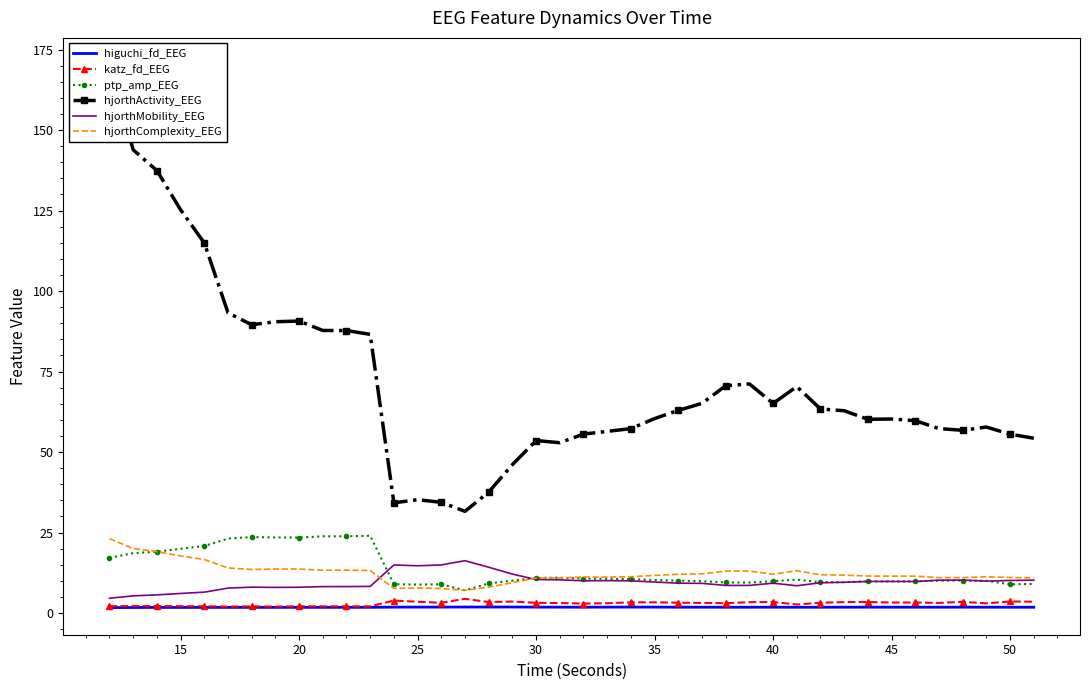

True or false: katz_fd_EEG and higuchi_fd_EEG cross at least once.

False